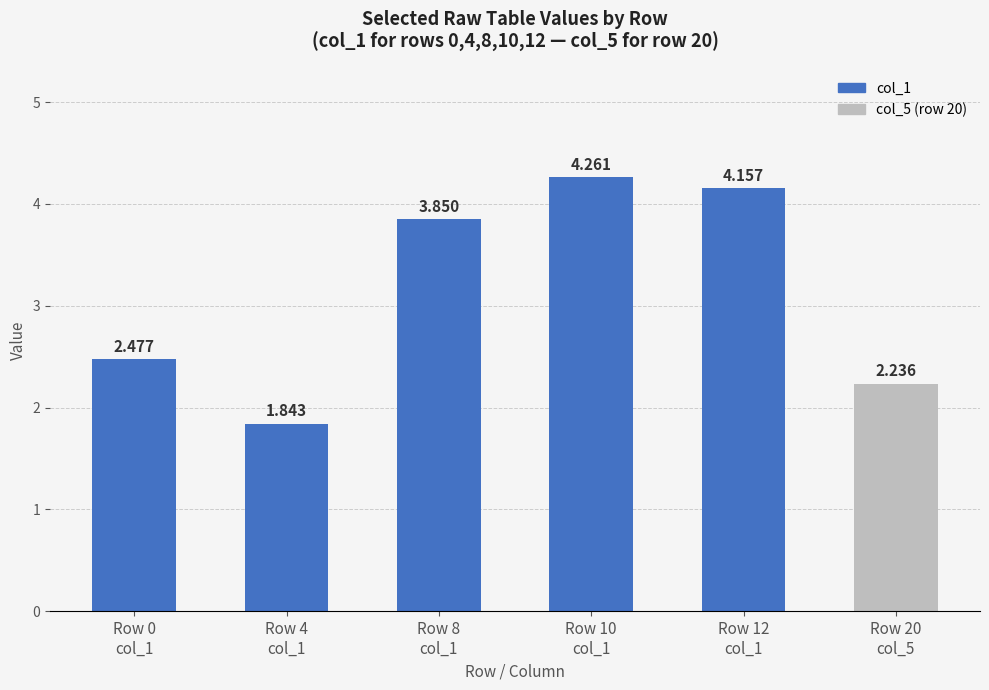

Reading left to right, list all the values displayed in this chart.

2.5	1.8	3.9	4.3	4.2	2.2